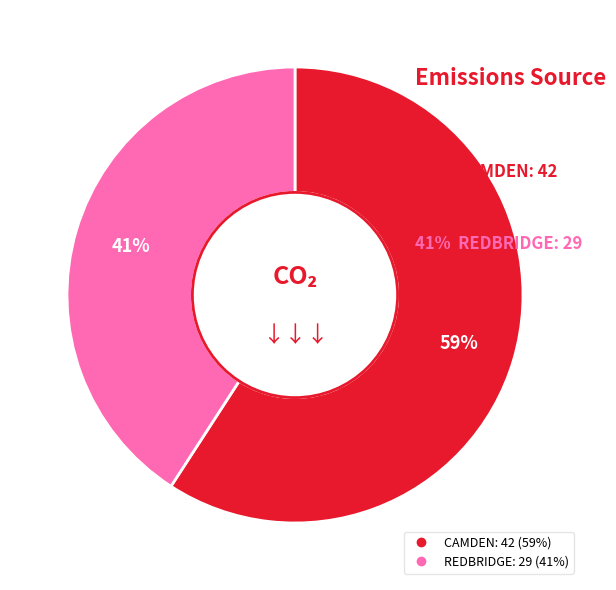

Do REDBRIDGE and CAMDEN together represent more than half of the pie?

Yes